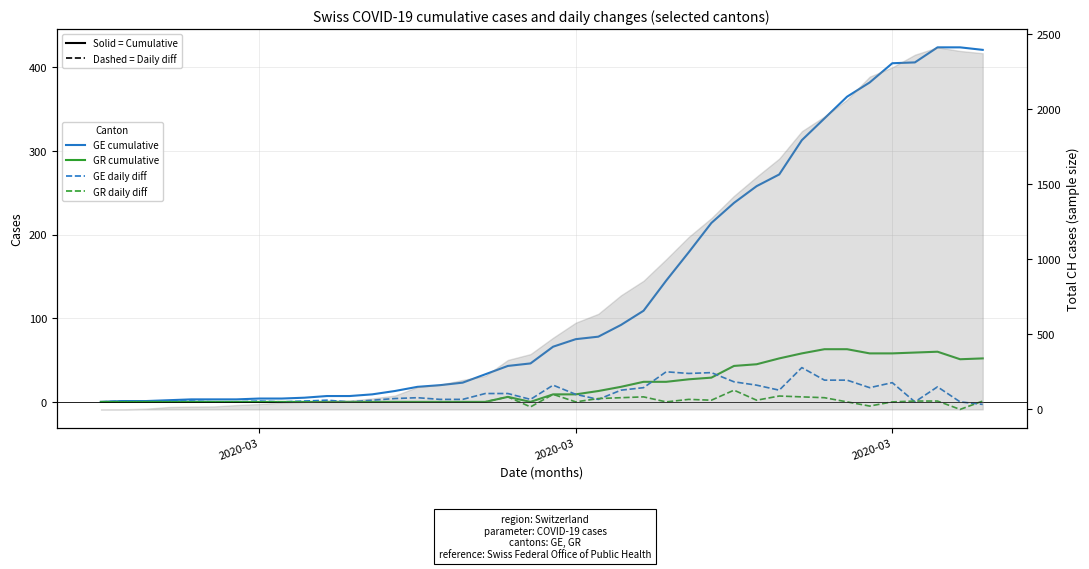

How many lines are shown in the chart?

4